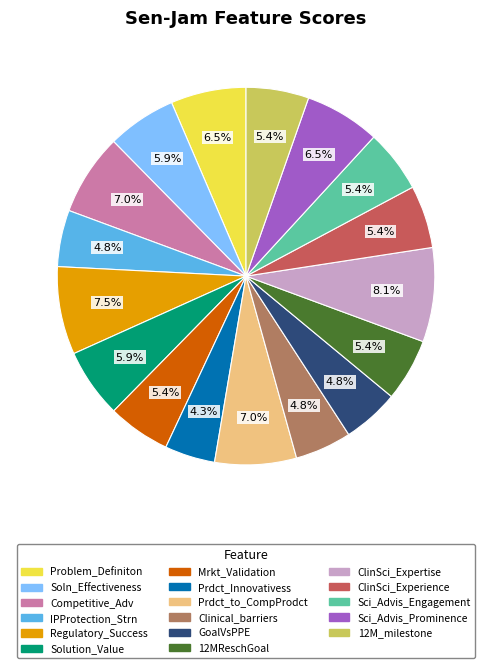

Between IPProtection_Strn and Sci_Advis_Engagement, which is larger?

Sci_Advis_Engagement